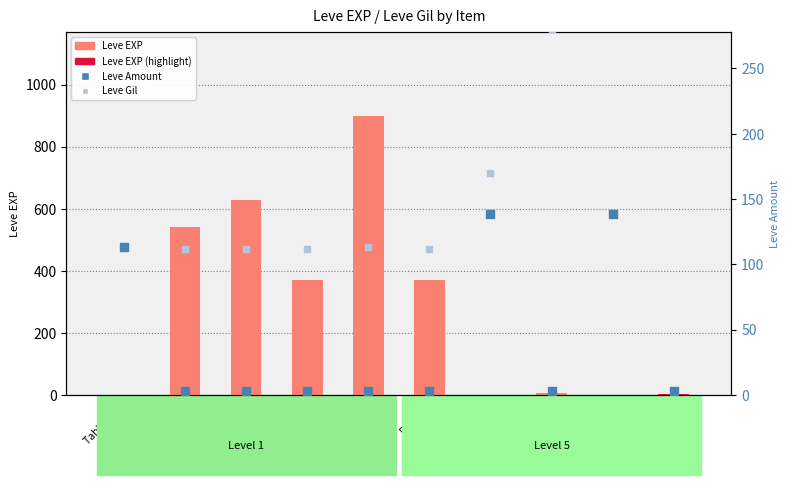

Which series contains the lowest Y value?

Leve EXP